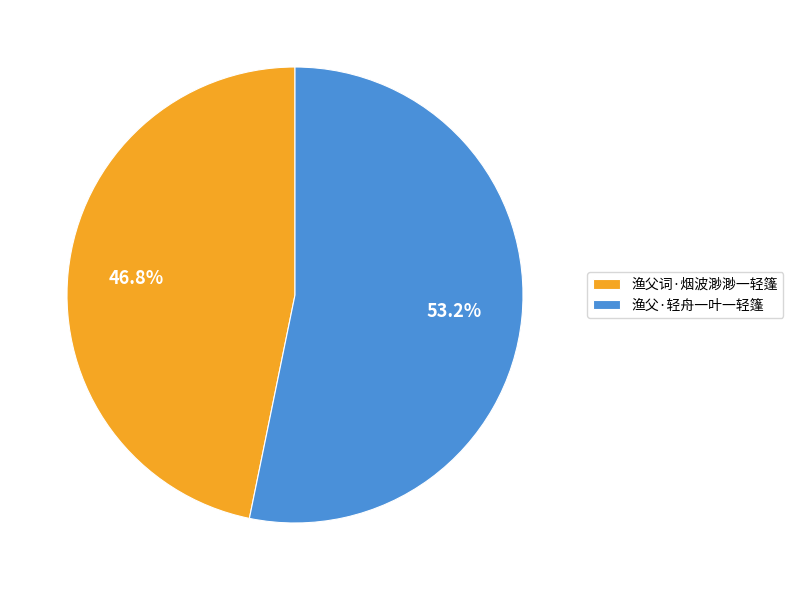

Which has a higher value, 渔父·轻舟一叶一轻篷 or 渔父词·烟波渺渺一轻篷?

渔父·轻舟一叶一轻篷